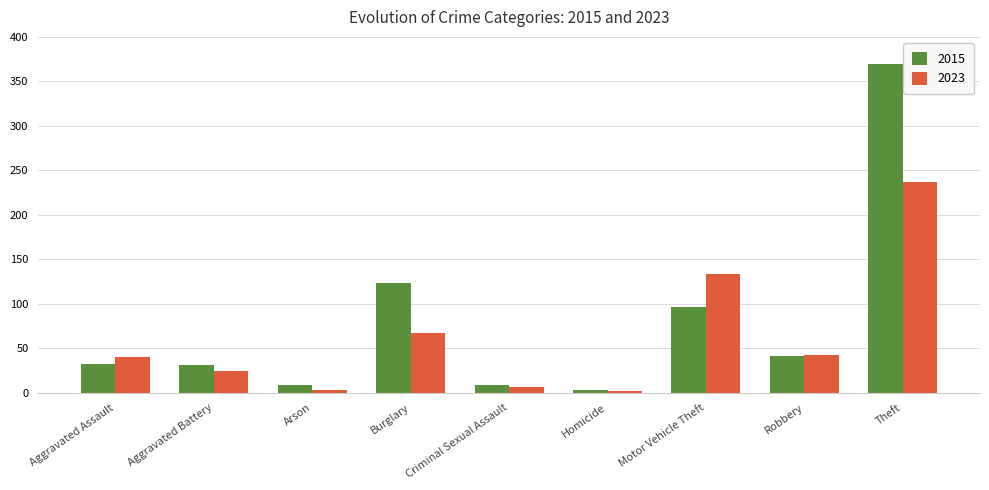

True or false: 2015 has a value of 96 at Motor Vehicle Theft.

True